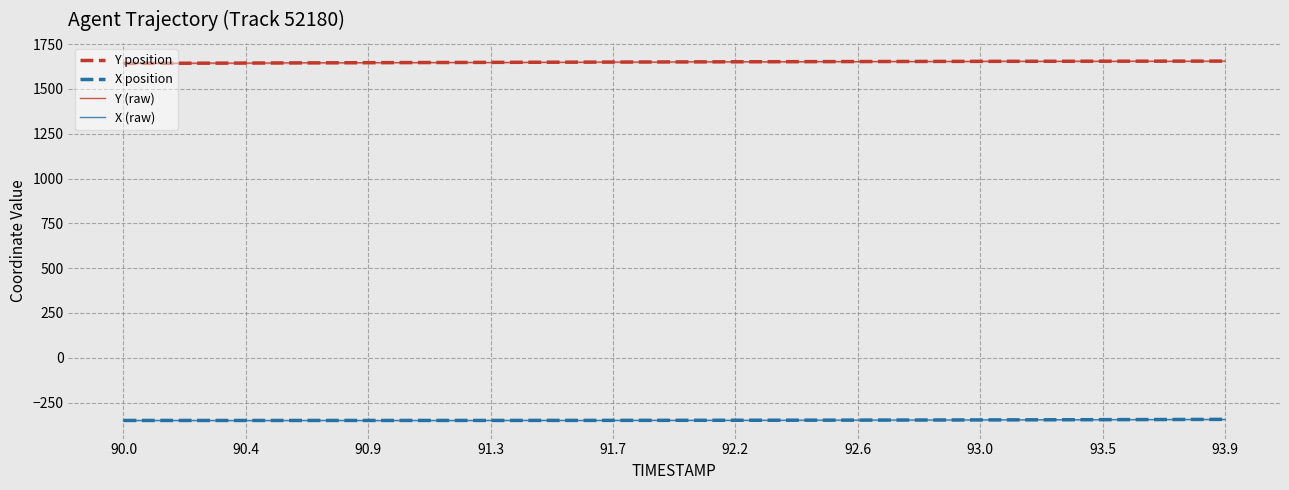

How many distinct data groups are displayed?

4